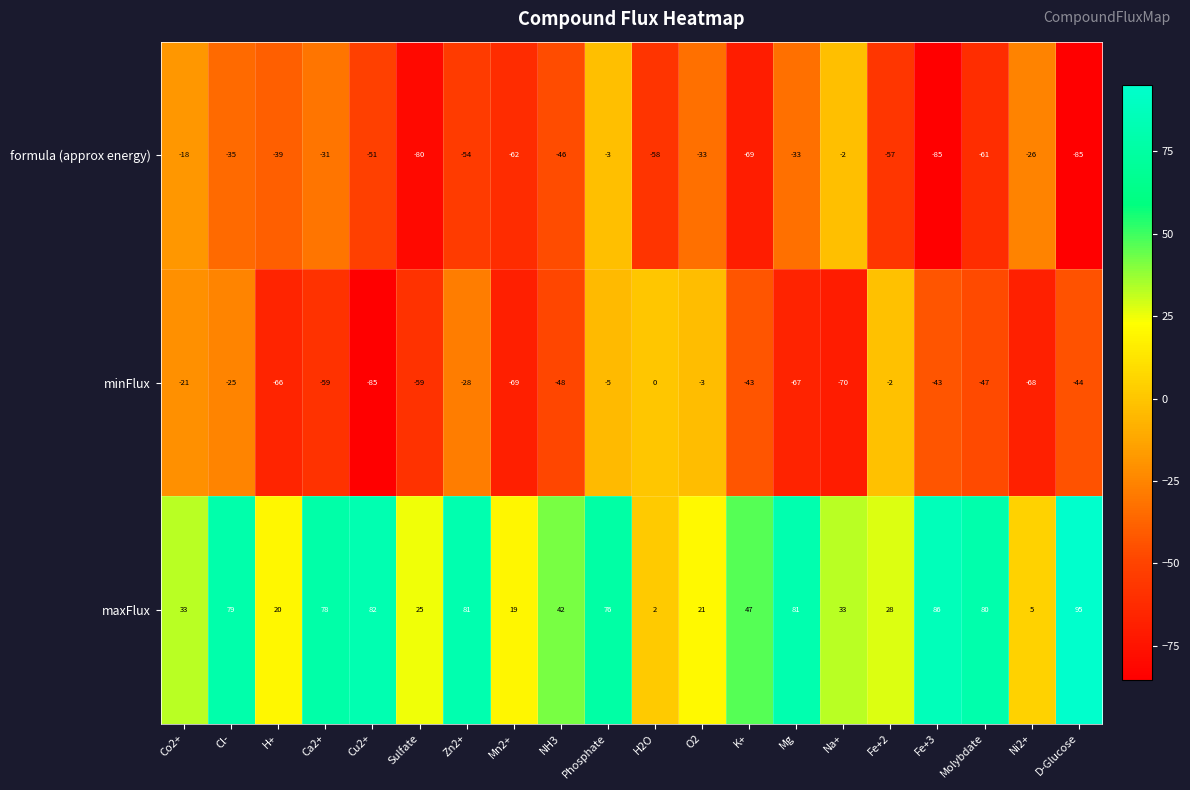

At which label is formula (approx energy) closest to -43?

NH3